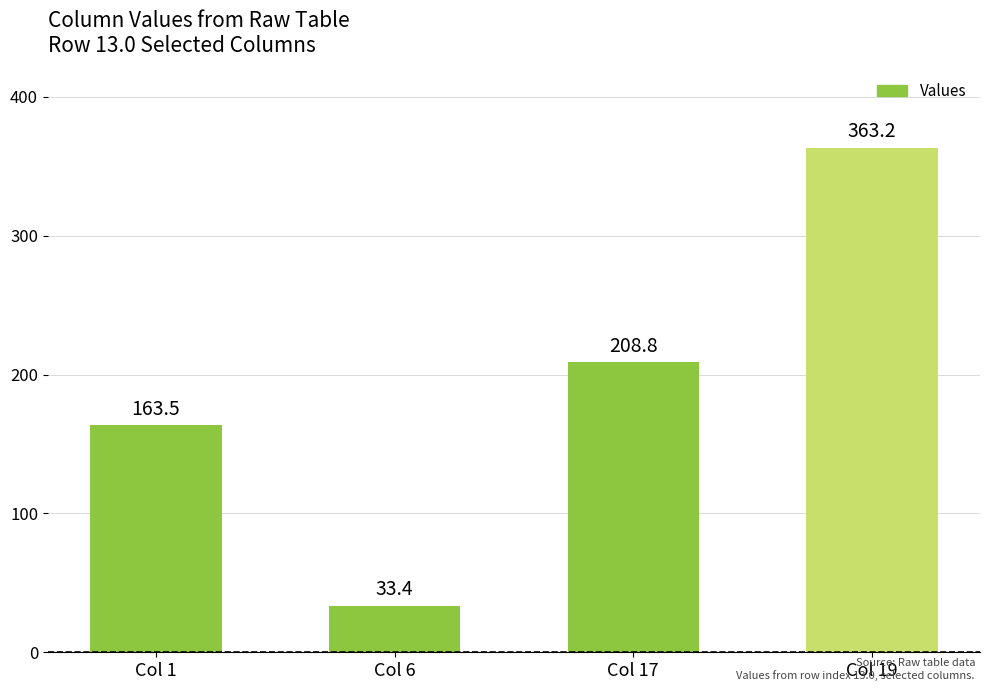

Is it true that the value at Col 6 is 33.4?

True